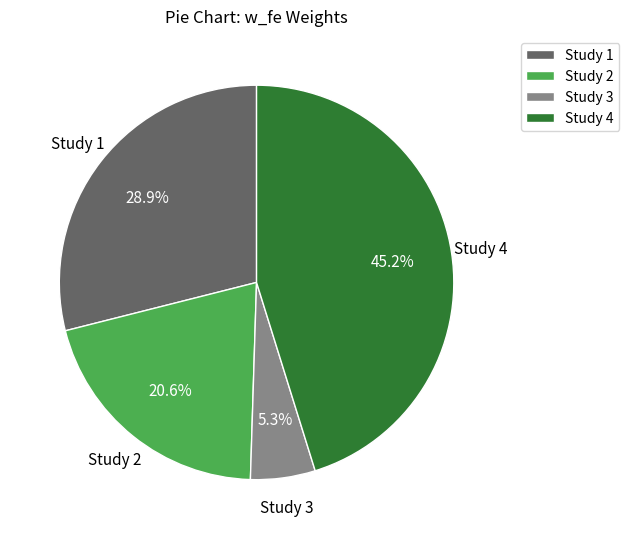

Rank the categories by value from highest to lowest.

Study 4, Study 1, Study 2, Study 3